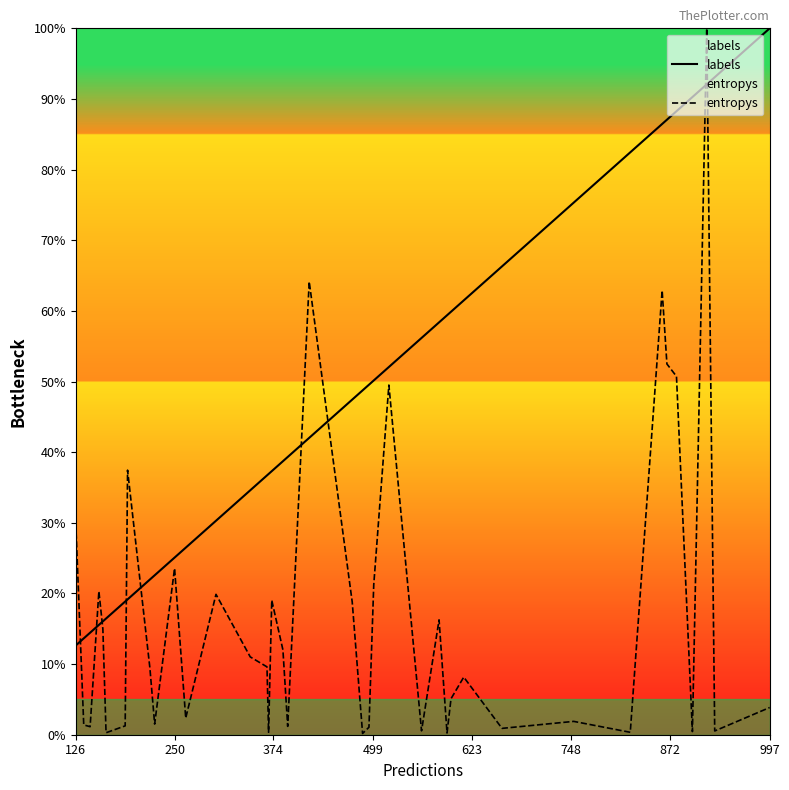

How many lines are shown in the chart?

2